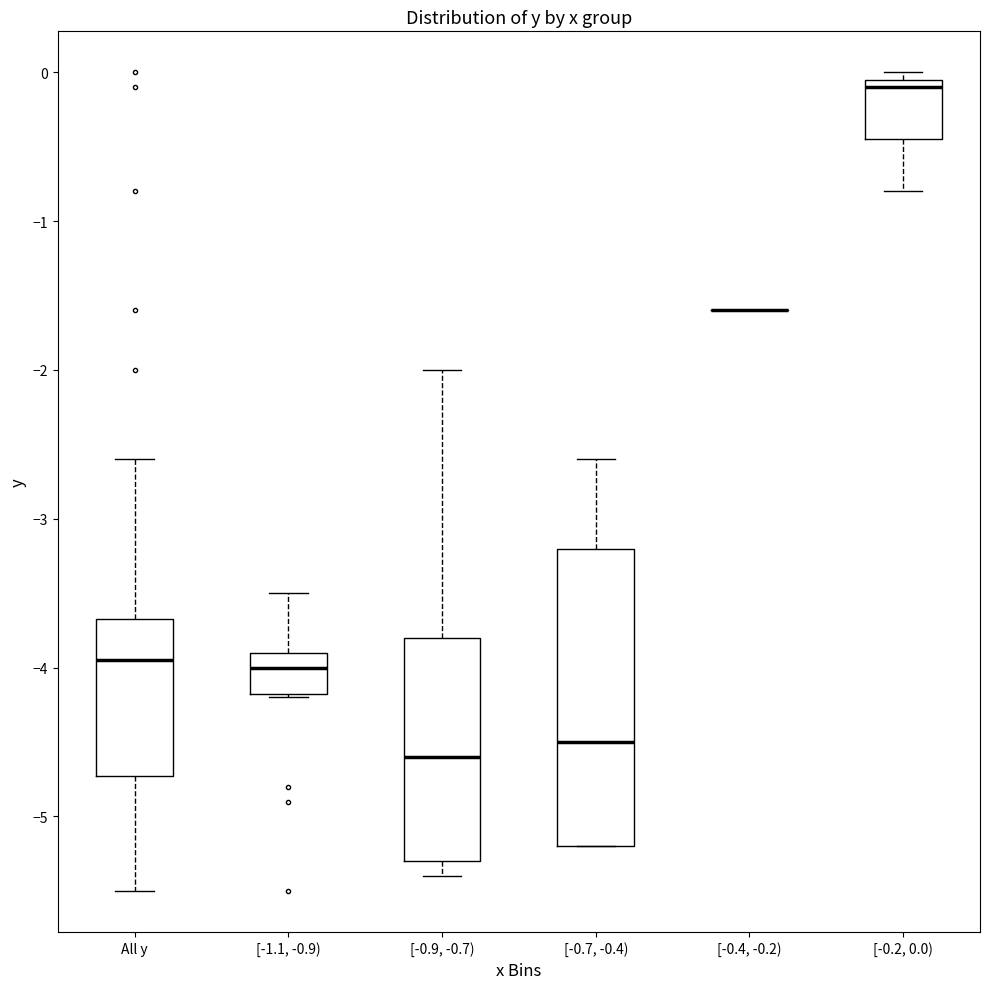

Where is the upper edge of the box for [-1.1, -0.9) on the y-axis? The values are not printed on the chart, so give them approximately, as read against the axis.

-3.9